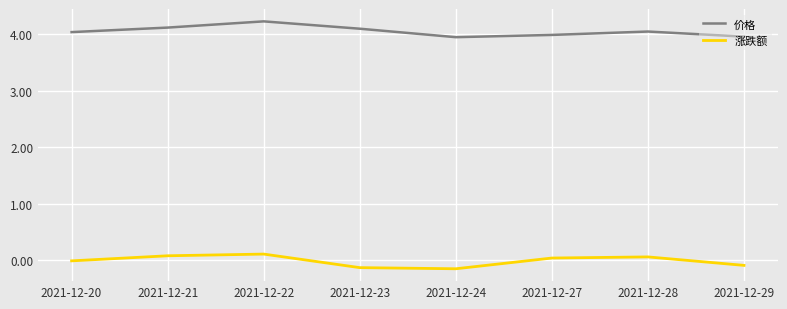

What is the difference between the maximum and minimum values in the 涨跌额 series?

0.3